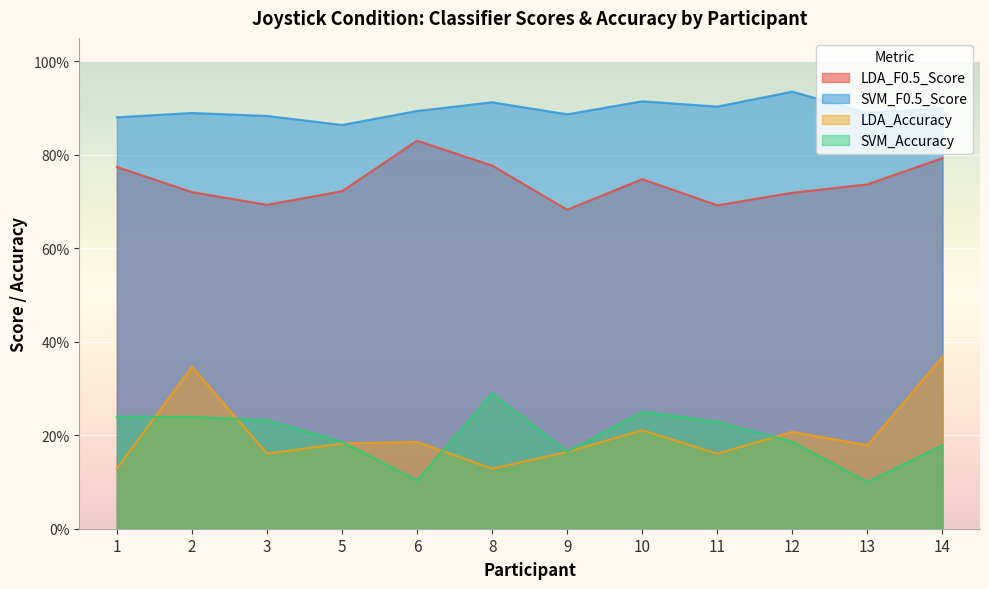

True or false: SVM_Accuracy and SVM_F0.5_Score cross at least once.

False